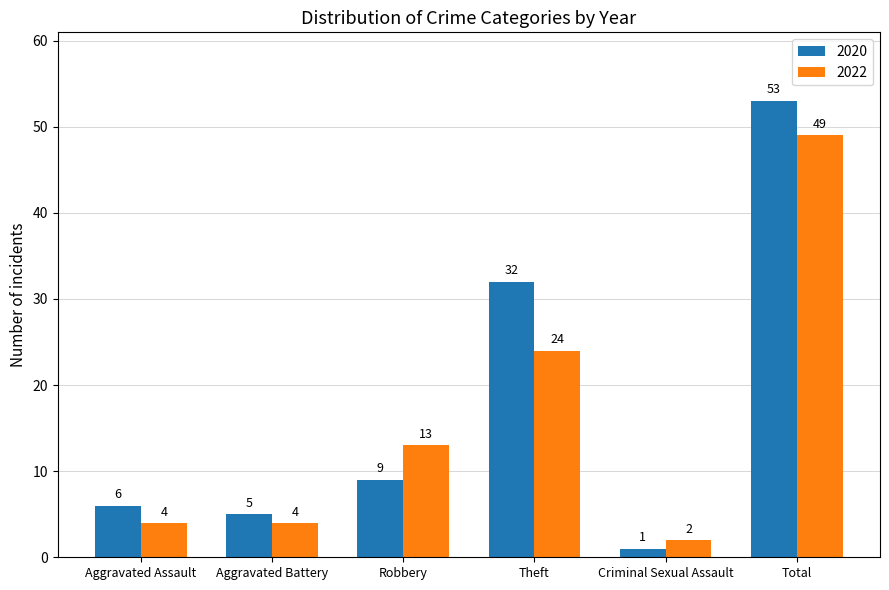

Where is 2020 nearest to the value 27?

Theft